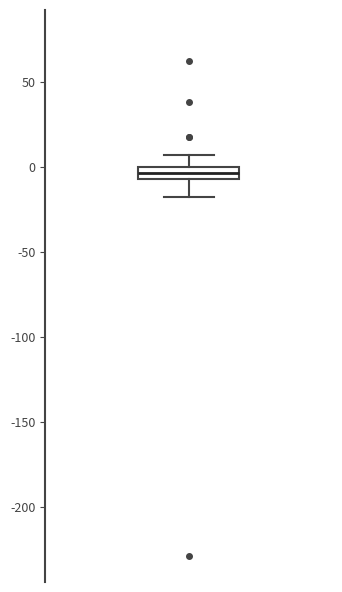

Read this box plot against the y-axis: the position of the median line, the range covered by the box, and the ends of both whiskers. The values are not printed on the chart, so give them approximately, as read against the axis.

median -5 (inside the box), box -5 to 0, whiskers -20 to 5